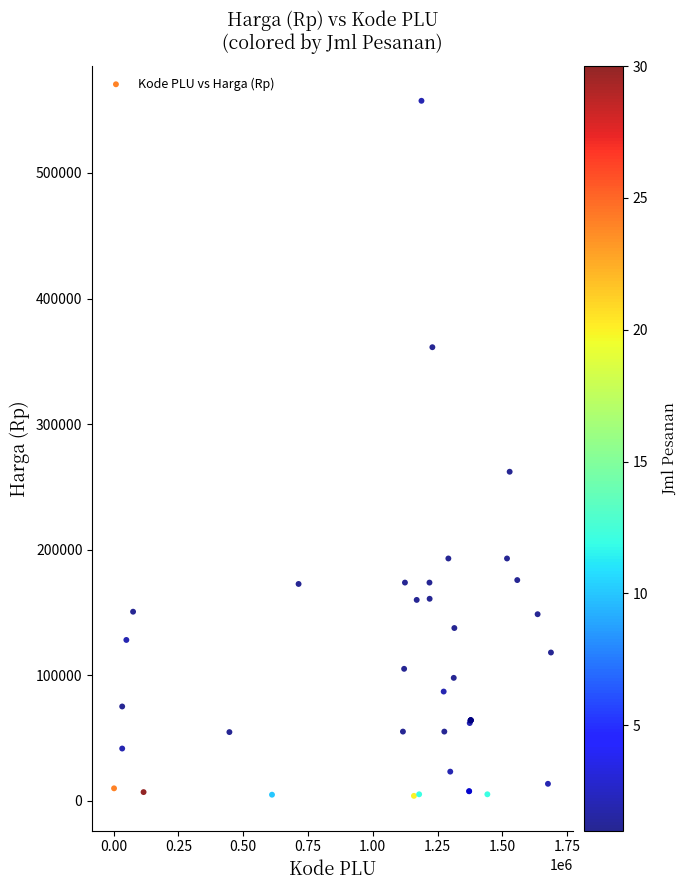

What Y value in the scatter plot is closest to 280650?

262000